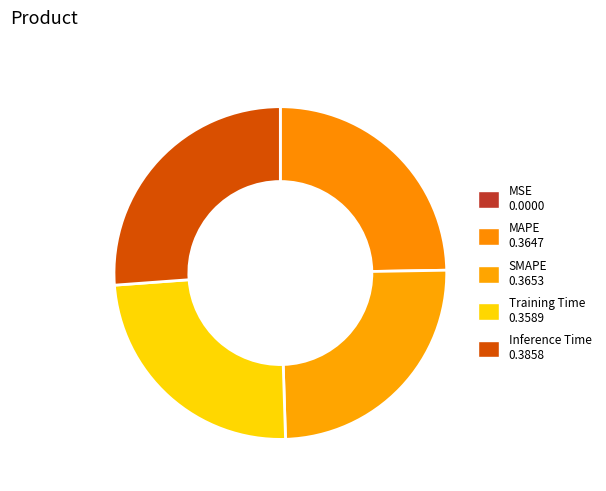

What percentage is the SMAPE slice, to the nearest percent?

25%